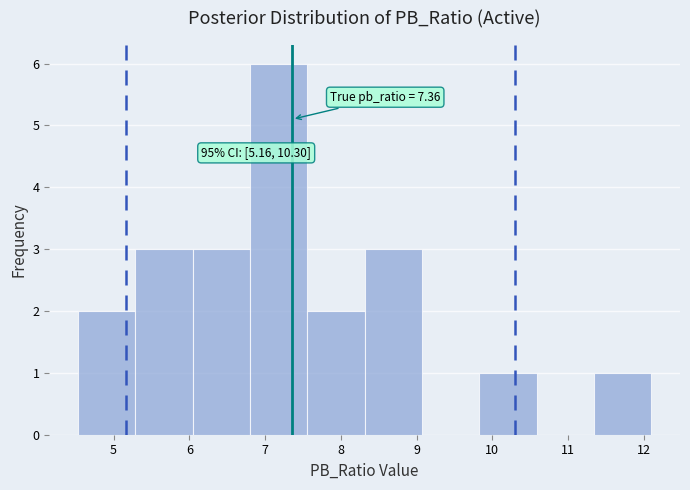

Over which range of the x-axis is the bar tallest?

6.8 to 7.6